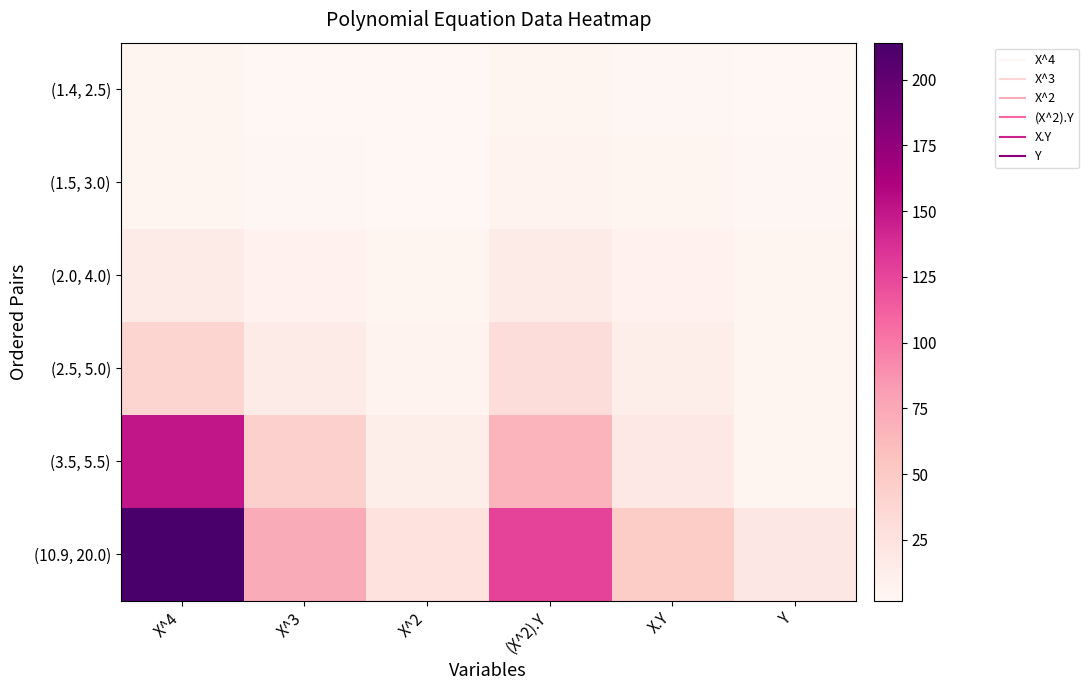

Reading left to right, transcribe all the data shown in this chart.

(1.4, 2.5): X^4=3.8	X^3=2.7	X^2=2.0	(X^2).Y=4.9	X.Y=3.5	Y=2.5
(1.5, 3.0): X^4=5.1	X^3=3.4	X^2=2.2	(X^2).Y=6.8	X.Y=4.5	Y=3.0
(2.0, 4.0): X^4=16.0	X^3=8.0	X^2=4.0	(X^2).Y=16.0	X.Y=8.0	Y=4.0
(2.5, 5.0): X^4=39.1	X^3=15.6	X^2=6.2	(X^2).Y=31.2	X.Y=12.5	Y=5.0
(3.5, 5.5): X^4=150.1	X^3=42.9	X^2=12.2	(X^2).Y=67.4	X.Y=19.2	Y=5.5
(10.9, 20.0): X^4=214.0	X^3=72.6	X^2=26.7	(X^2).Y=126.3	X.Y=47.8	Y=20.0